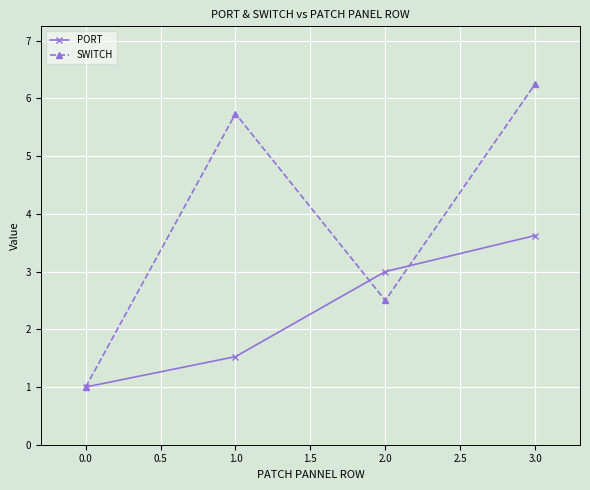

List the series in order of their peak value, highest first.

SWITCH, PORT